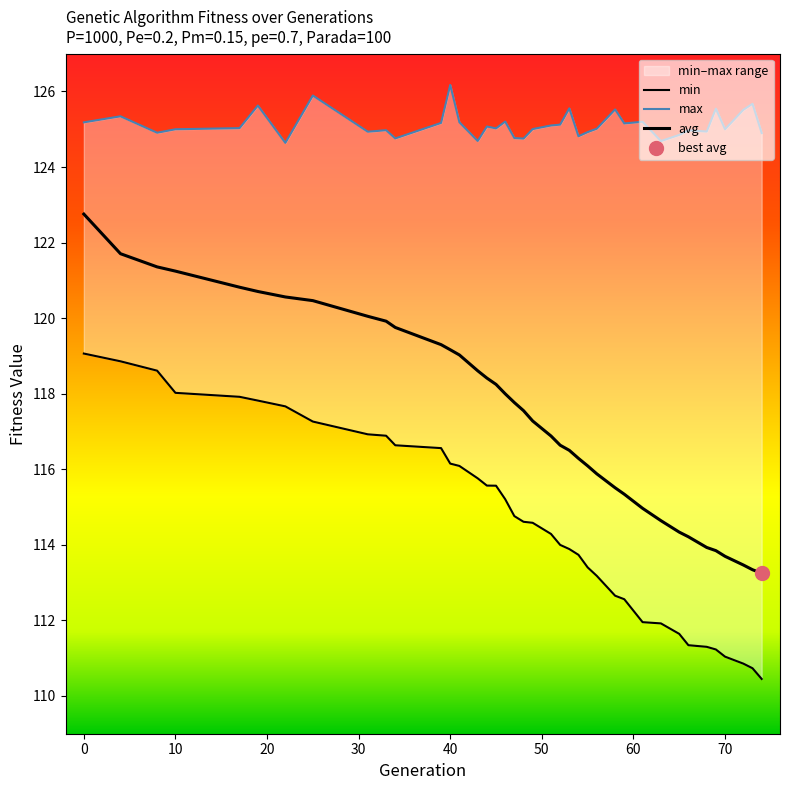

How many data points in min are above 114?

22